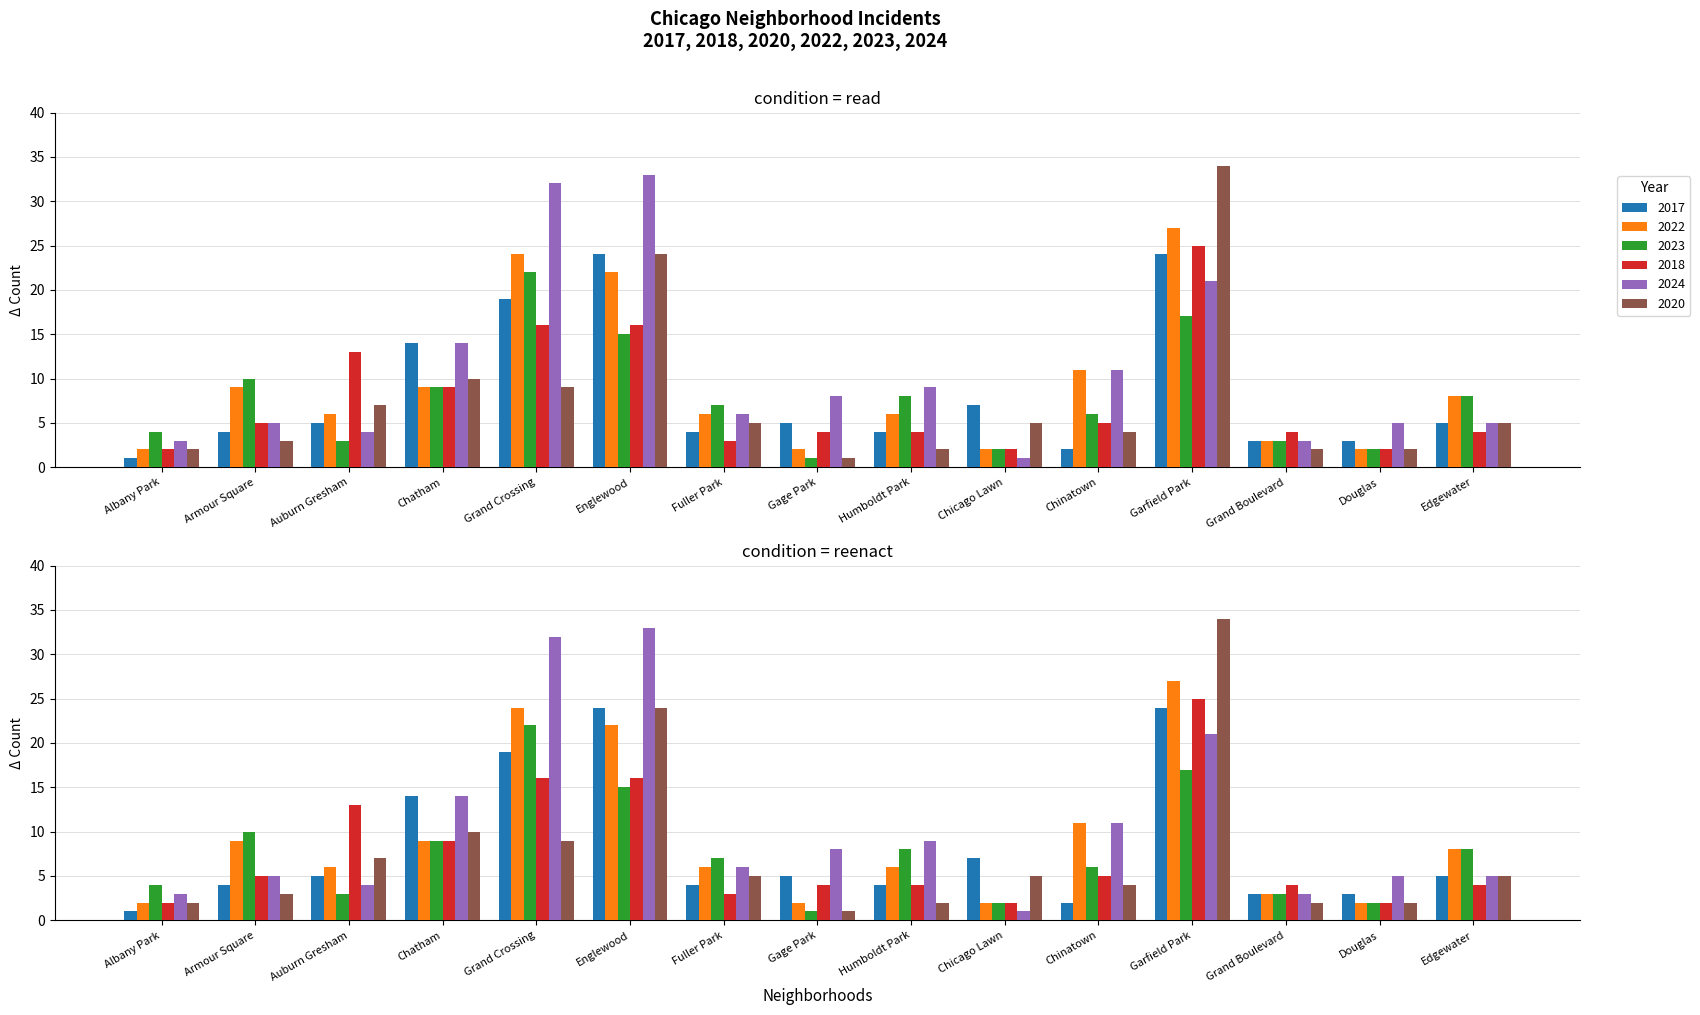

True or false: 2020 has a value of 2 at Grand Boulevard.

True